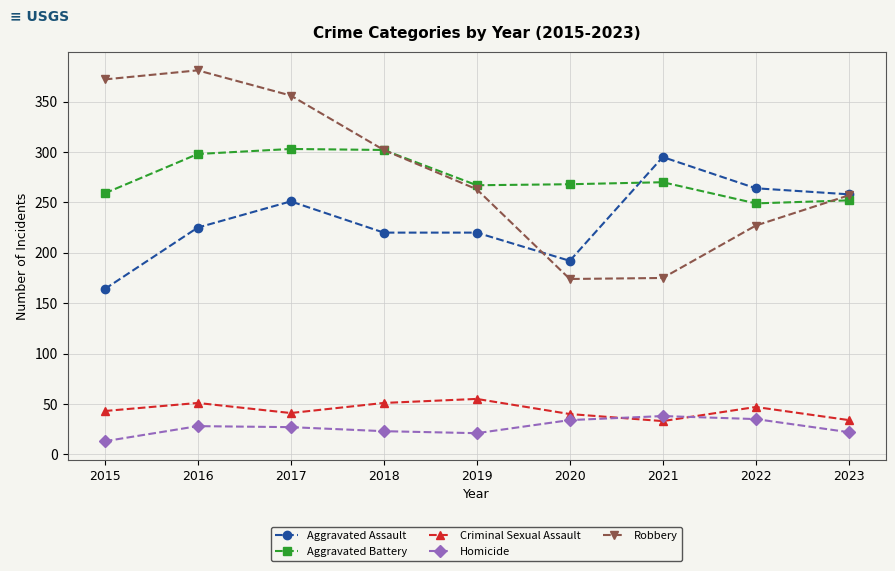

True or false: Criminal Sexual Assault has a value of 14 at 2017.

False